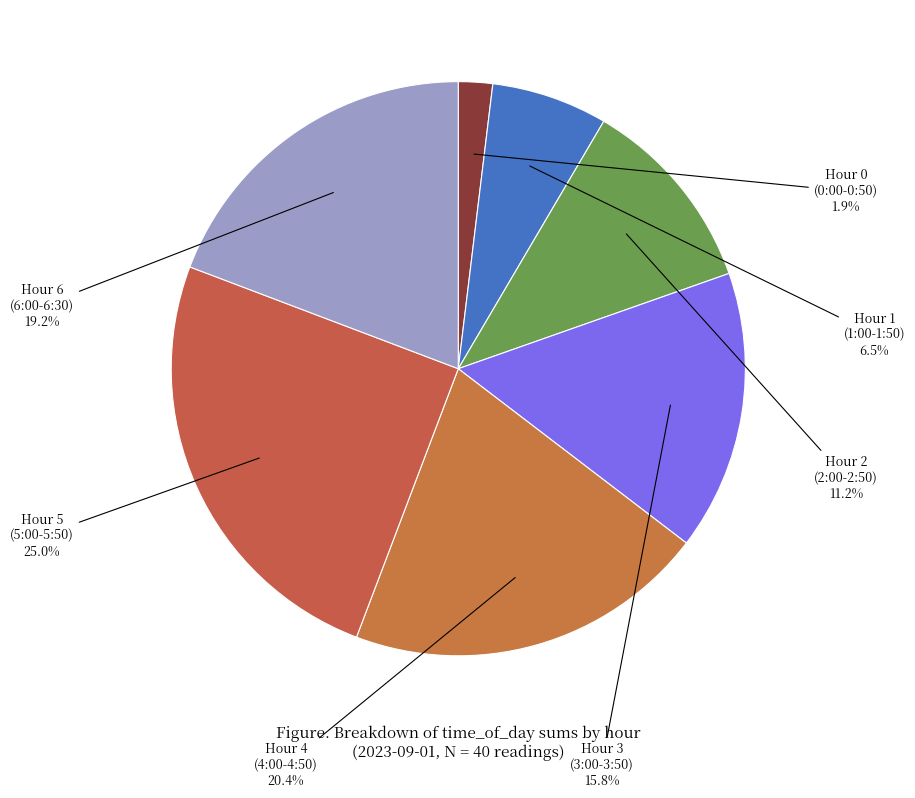

What is the largest slice in the pie chart?

Hour 5 (5:00-5:50)